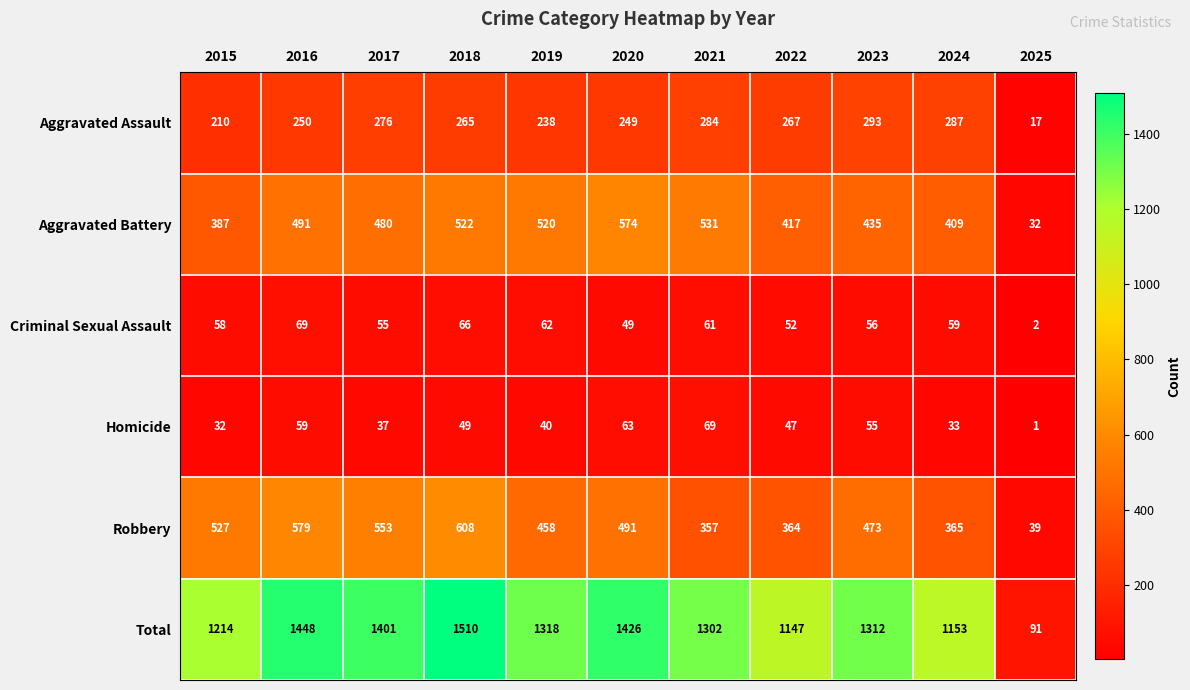

How many categories are shown in the chart?

11